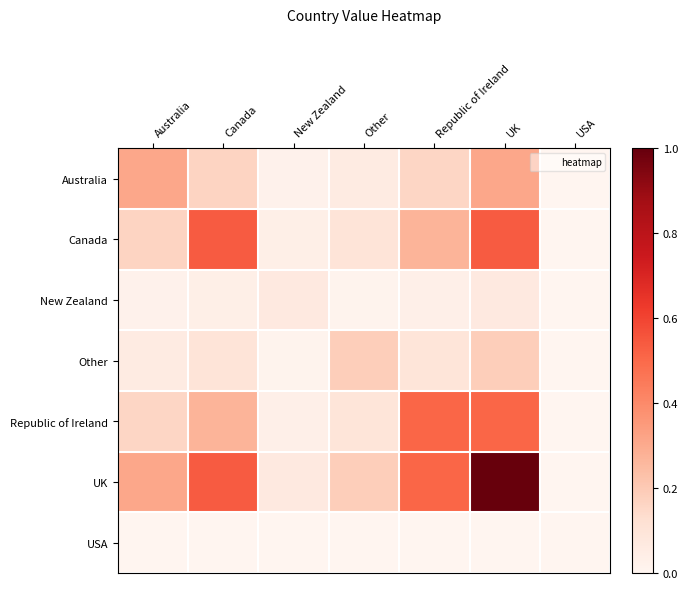

Reading left to right, transcribe all the data shown in this chart.

Australia: Australia=0.3	Canada=0.2	New Zealand=0.0	Other=0.1	Republic of Ireland=0.2	UK=0.3	USA=0.0
Canada: Australia=0.2	Canada=0.5	New Zealand=0.0	Other=0.1	Republic of Ireland=0.3	UK=0.5	USA=0.0
New Zealand: Australia=0.0	Canada=0.0	New Zealand=0.1	Other=0.0	Republic of Ireland=0.0	UK=0.1	USA=0.0
Other: Australia=0.1	Canada=0.1	New Zealand=0.0	Other=0.2	Republic of Ireland=0.1	UK=0.2	USA=0.0
Republic of Ireland: Australia=0.2	Canada=0.3	New Zealand=0.0	Other=0.1	Republic of Ireland=0.5	UK=0.5	USA=0.0
UK: Australia=0.3	Canada=0.5	New Zealand=0.1	Other=0.2	Republic of Ireland=0.5	UK=1.0	USA=0.0
USA: Australia=0.0	Canada=0.0	New Zealand=0.0	Other=0.0	Republic of Ireland=0.0	UK=0.0	USA=0.0